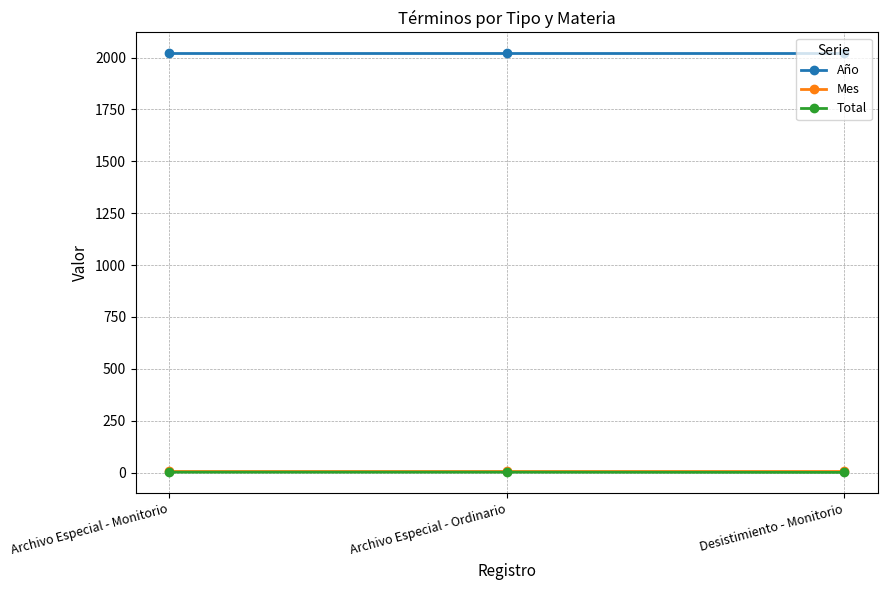

Which series has the largest total across all categories?

Año